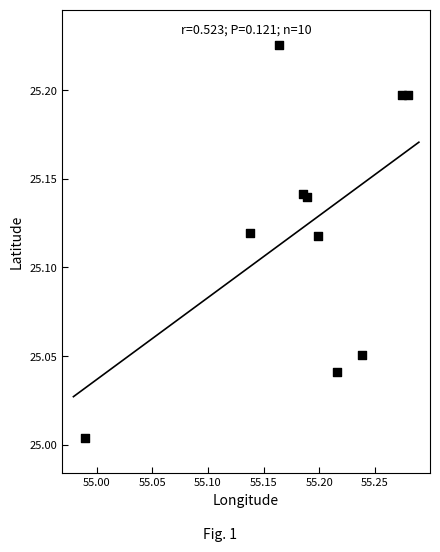

What is the average X value?

55.2